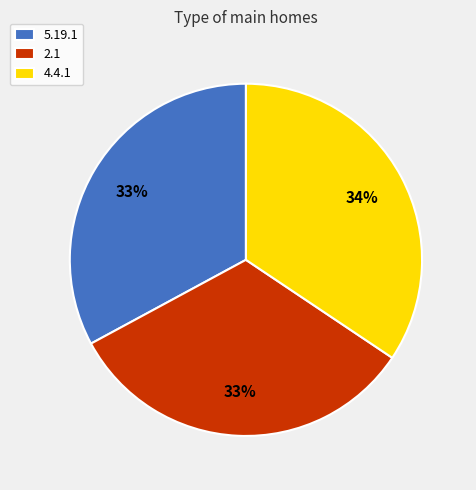

Count the number of slices in the pie.

3